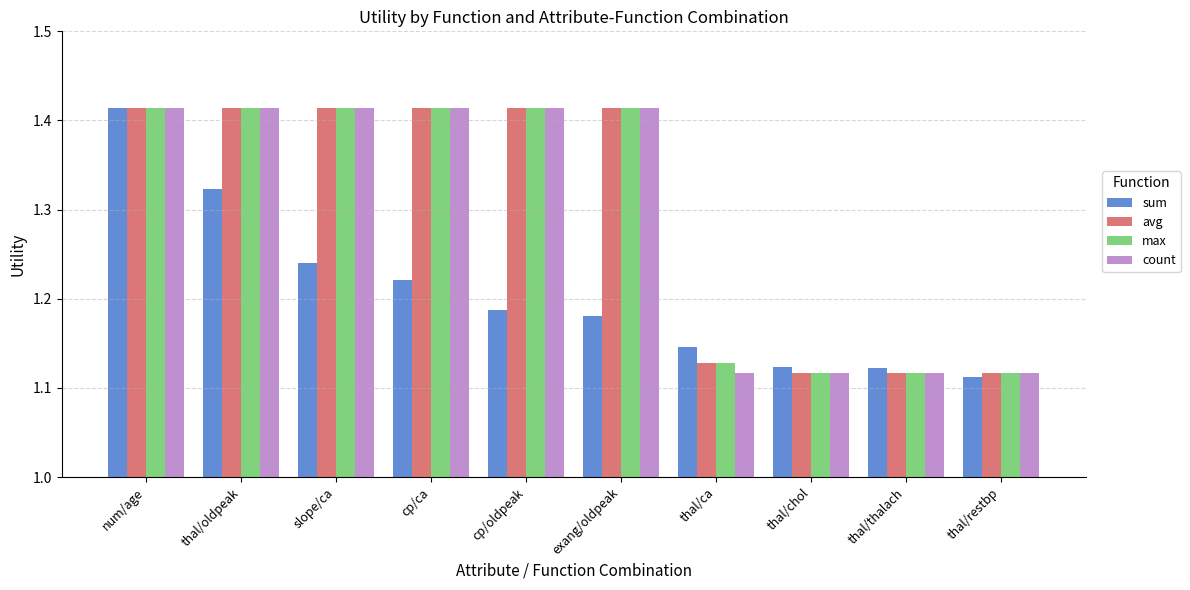

Are the bars grouped side by side (vs. stacked)?

Yes